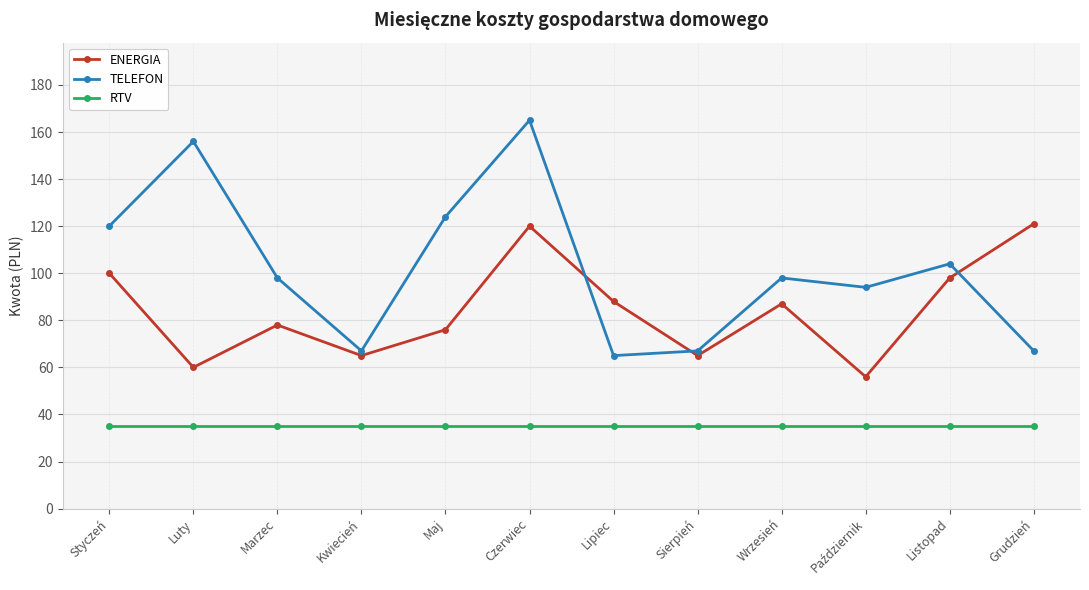

What is the minimum value shown in the chart?

35